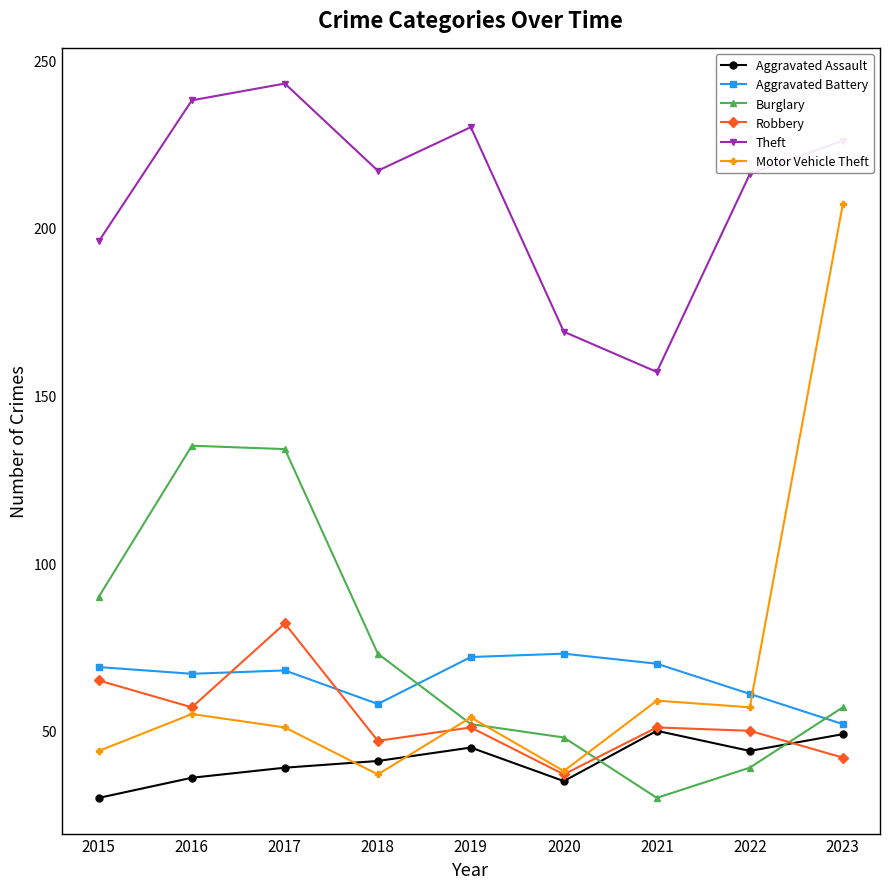

In Burglary, how many points are lower than both neighbors (excluding endpoints)?

1